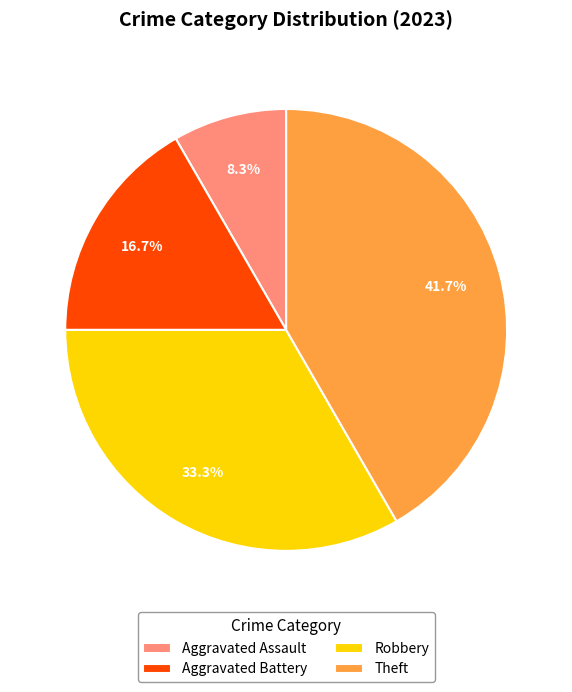

How many segments does this pie chart have?

4